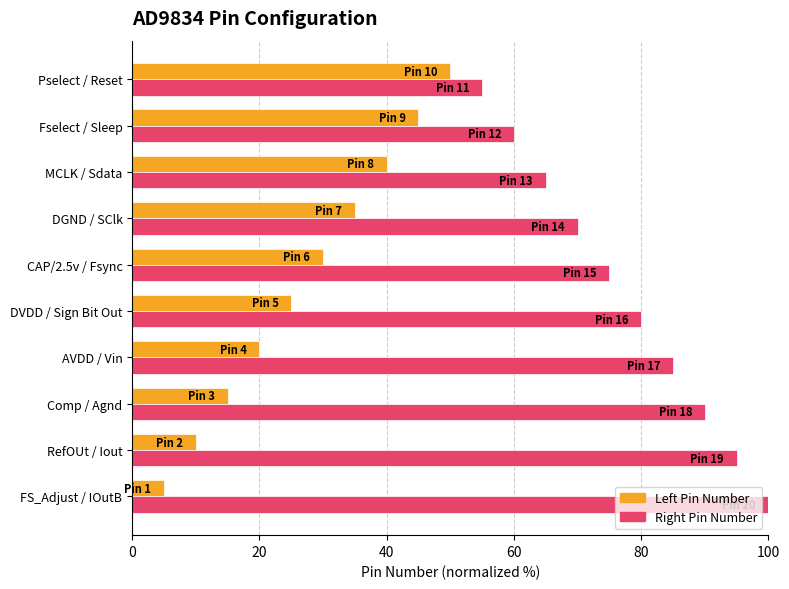

How many data points in Left Pin Number are less than 30?

5